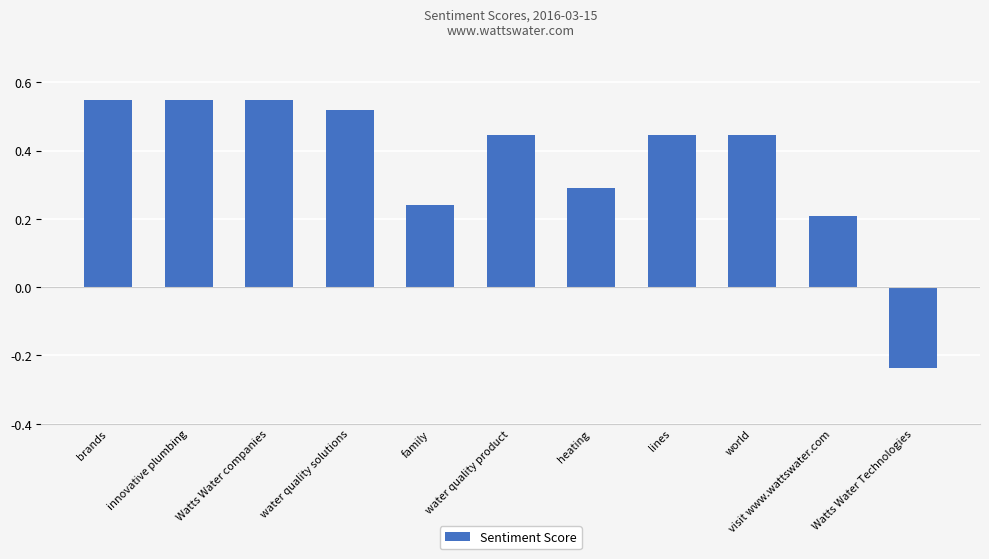

What is the difference between the values at brands and Watts Water Technologies?

0.8